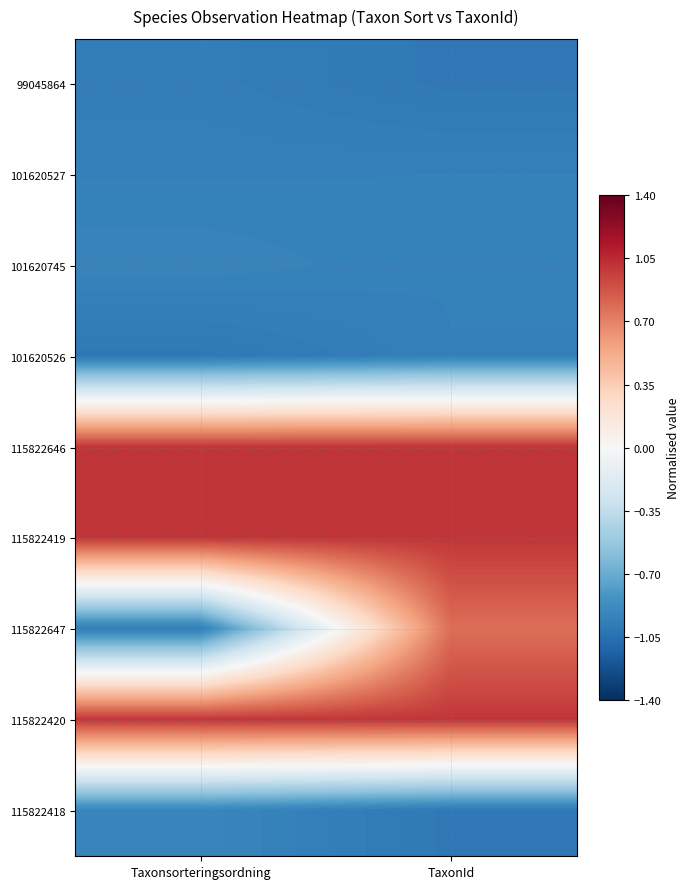

At TaxonId, list the series in order from smallest to largest.

115822418, 99045864, 101620526, 101620527, 101620745, 115822647, 115822646, 115822419, 115822420